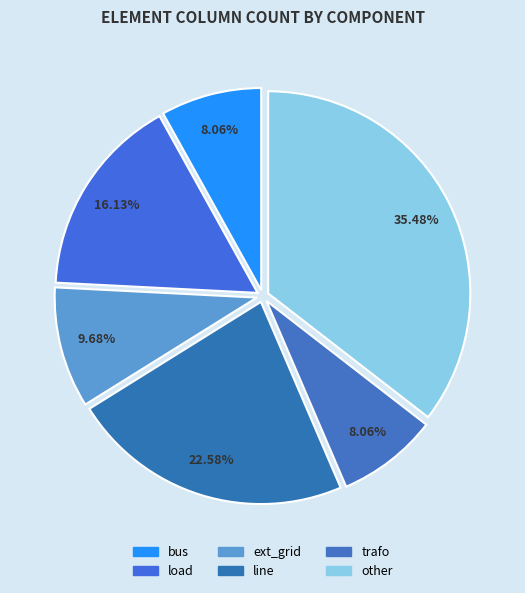

To the nearest percent, what percentage of the pie is line?

23%